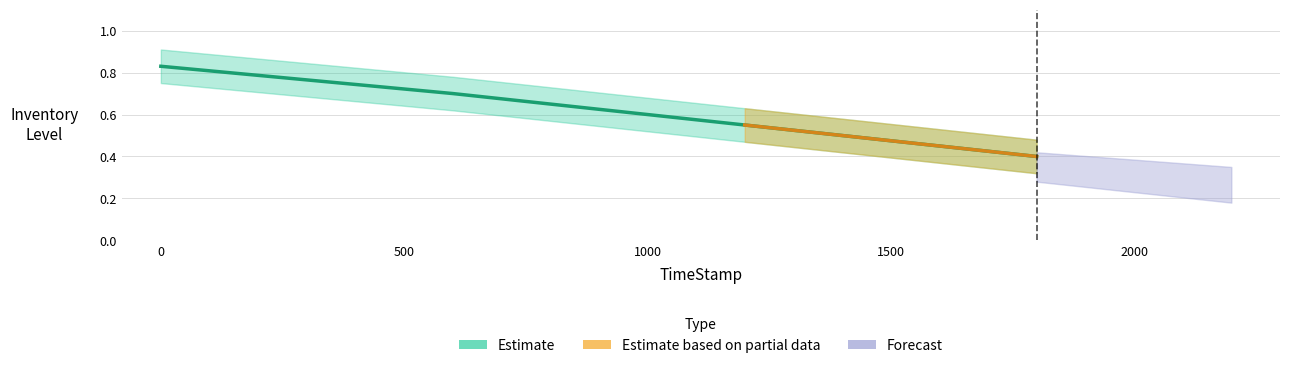

True or false: InventoryLevel and InvSpeedTotal cross at least once.

False